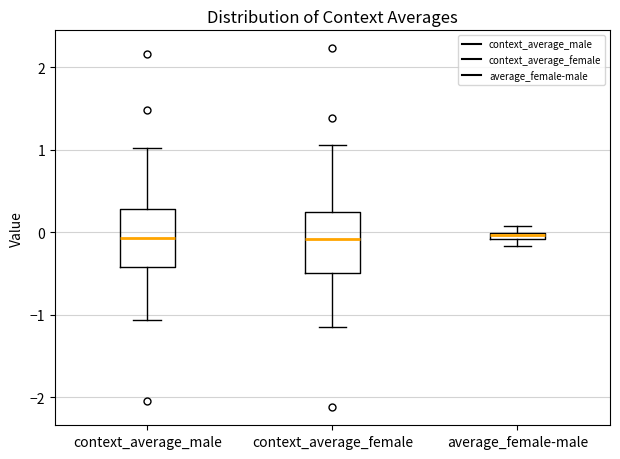

Where is the lower edge of the box for context_average_male on the y-axis? The values are not printed on the chart, so give them approximately, as read against the axis.

-0.4